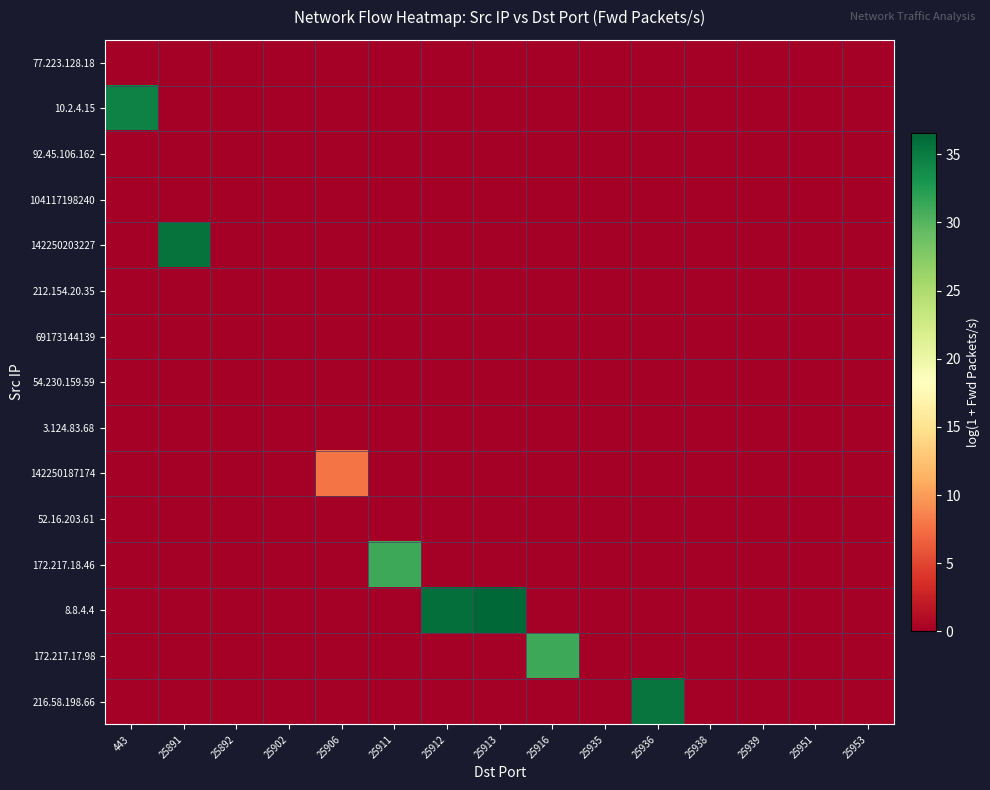

Reading left to right, extract all data points from this chart.

row_0: 443=0.0	25891=0.0	25892=0.0	25902=0.0	25906=0.0	25911=0.0	25912=0.0	25913=0.0	25916=0.0	25935=0.0	25936=0.0	25938=0.0	25939=0.0	25951=0.0	25953=0.0
row_1: 443=34.5	25891=0.0	25892=0.0	25902=0.0	25906=0.0	25911=0.0	25912=0.0	25913=0.0	25916=0.0	25935=0.0	25936=0.0	25938=0.0	25939=0.0	25951=0.0	25953=0.0
row_2: 443=0.0	25891=0.0	25892=0.0	25902=0.0	25906=0.0	25911=0.0	25912=0.0	25913=0.0	25916=0.0	25935=0.0	25936=0.0	25938=0.0	25939=0.0	25951=0.0	25953=0.0
row_3: 443=0.0	25891=0.0	25892=0.0	25902=0.0	25906=0.0	25911=0.0	25912=0.0	25913=0.0	25916=0.0	25935=0.0	25936=0.0	25938=0.0	25939=0.0	25951=0.0	25953=0.0
row_4: 443=0.0	25891=35.7	25892=0.0	25902=0.0	25906=0.0	25911=0.0	25912=0.0	25913=0.0	25916=0.0	25935=0.0	25936=0.0	25938=0.0	25939=0.0	25951=0.0	25953=0.0
row_5: 443=0.0	25891=0.0	25892=0.0	25902=0.0	25906=0.0	25911=0.0	25912=0.0	25913=0.0	25916=0.0	25935=0.0	25936=0.0	25938=0.0	25939=0.0	25951=0.0	25953=0.0
row_6: 443=0.0	25891=0.0	25892=0.0	25902=0.0	25906=0.0	25911=0.0	25912=0.0	25913=0.0	25916=0.0	25935=0.0	25936=0.0	25938=0.0	25939=0.0	25951=0.0	25953=0.0
row_7: 443=0.0	25891=0.0	25892=0.0	25902=0.0	25906=0.0	25911=0.0	25912=0.0	25913=0.0	25916=0.0	25935=0.0	25936=0.0	25938=0.0	25939=0.0	25951=0.0	25953=0.0
row_8: 443=0.0	25891=0.0	25892=0.0	25902=0.0	25906=0.0	25911=0.0	25912=0.0	25913=0.0	25916=0.0	25935=0.0	25936=0.0	25938=0.0	25939=0.0	25951=0.0	25953=0.0
row_9: 443=0.0	25891=0.0	25892=0.0	25902=0.0	25906=7.8	25911=0.0	25912=0.0	25913=0.0	25916=0.0	25935=0.0	25936=0.0	25938=0.0	25939=0.0	25951=0.0	25953=0.0
row_10: 443=0.0	25891=0.0	25892=0.0	25902=0.0	25906=0.0	25911=0.0	25912=0.0	25913=0.0	25916=0.0	25935=0.0	25936=0.0	25938=0.0	25939=0.0	25951=0.0	25953=0.0
row_11: 443=0.0	25891=0.0	25892=0.0	25902=0.0	25906=0.0	25911=31.2	25912=0.0	25913=0.0	25916=0.0	25935=0.0	25936=0.0	25938=0.0	25939=0.0	25951=0.0	25953=0.0
row_12: 443=0.0	25891=0.0	25892=0.0	25902=0.0	25906=0.0	25911=0.0	25912=36.0	25913=36.6	25916=0.0	25935=0.0	25936=0.0	25938=0.0	25939=0.0	25951=0.0	25953=0.0
row_13: 443=0.0	25891=0.0	25892=0.0	25902=0.0	25906=0.0	25911=0.0	25912=0.0	25913=0.0	25916=31.2	25935=0.0	25936=0.0	25938=0.0	25939=0.0	25951=0.0	25953=0.0
row_14: 443=0.0	25891=0.0	25892=0.0	25902=0.0	25906=0.0	25911=0.0	25912=0.0	25913=0.0	25916=0.0	25935=0.0	25936=35.5	25938=0.0	25939=0.0	25951=0.0	25953=0.0